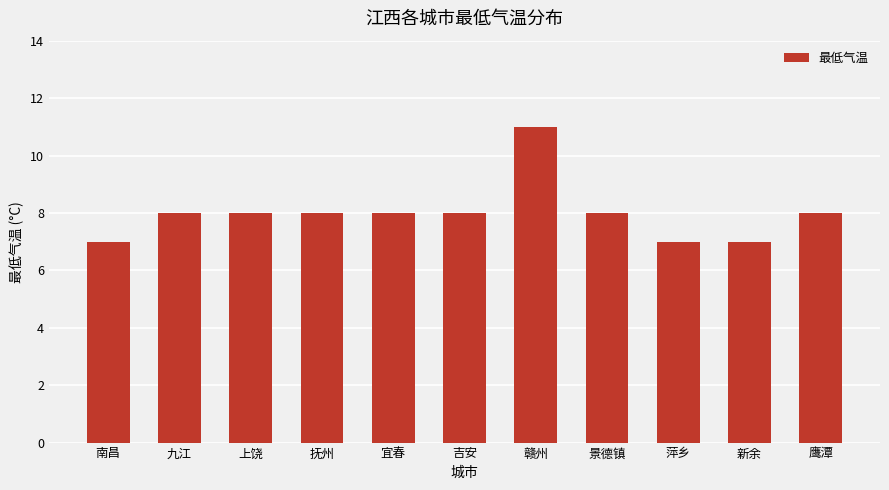

Between 萍乡 and 吉安, which is larger?

吉安